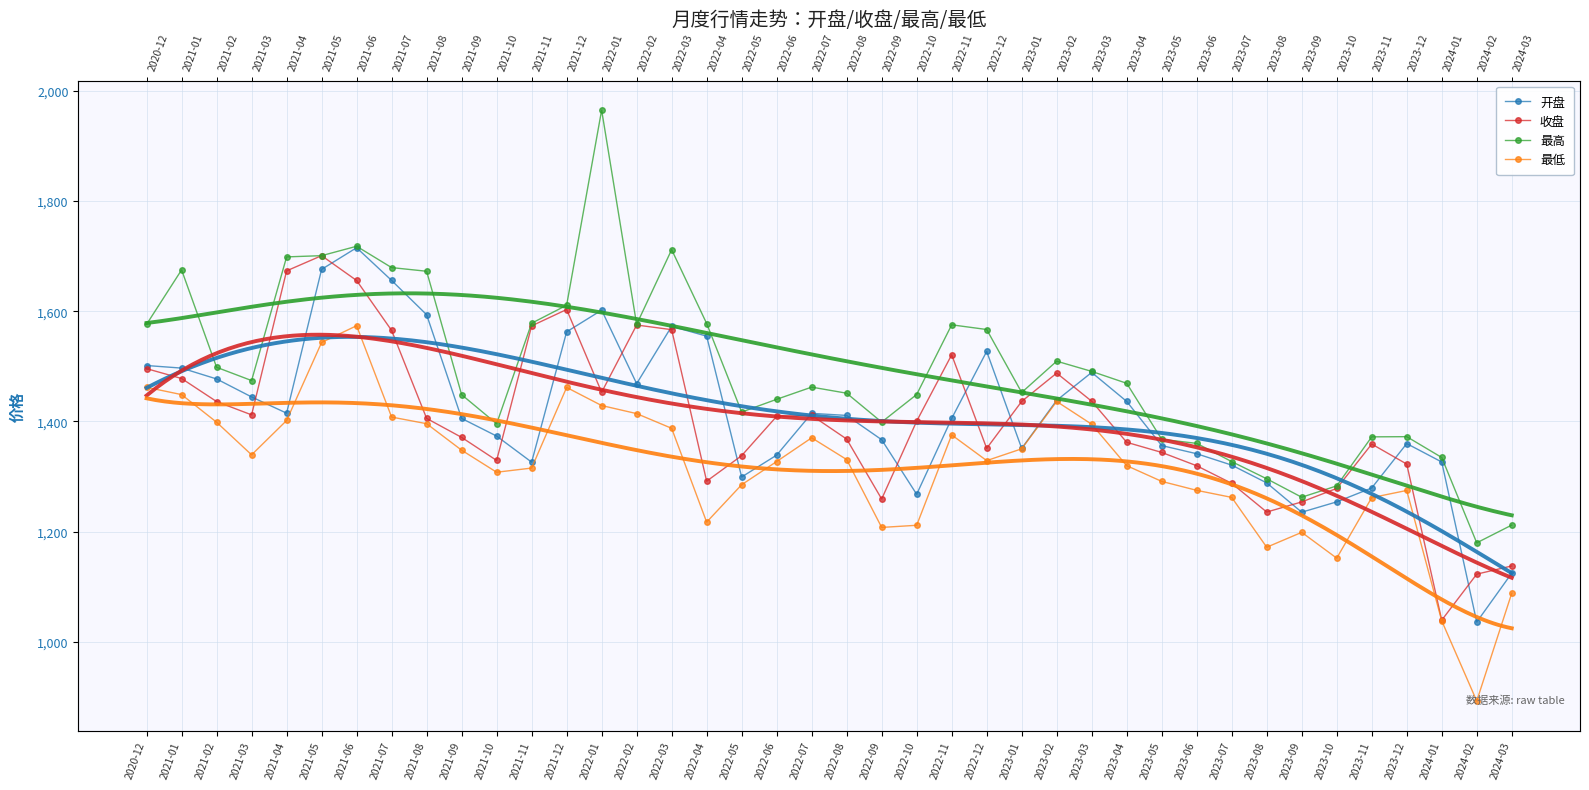

At which category is the sum across all series the highest?

2021-06